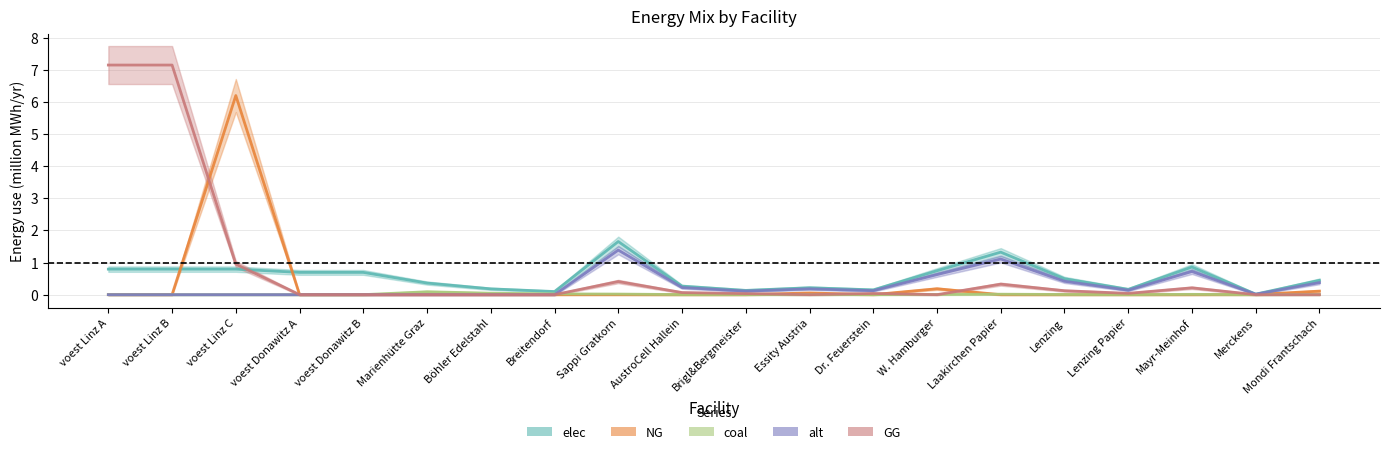

At how many categories does at least one series exceed 3?

3